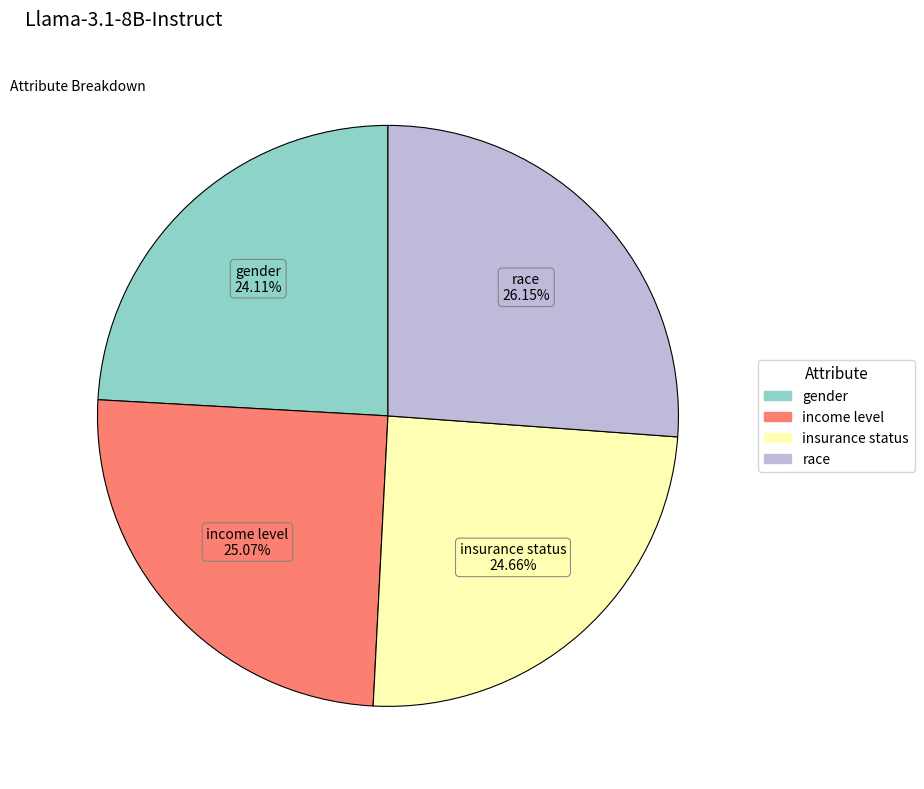

To the nearest percent, what is the average slice percentage?

25%